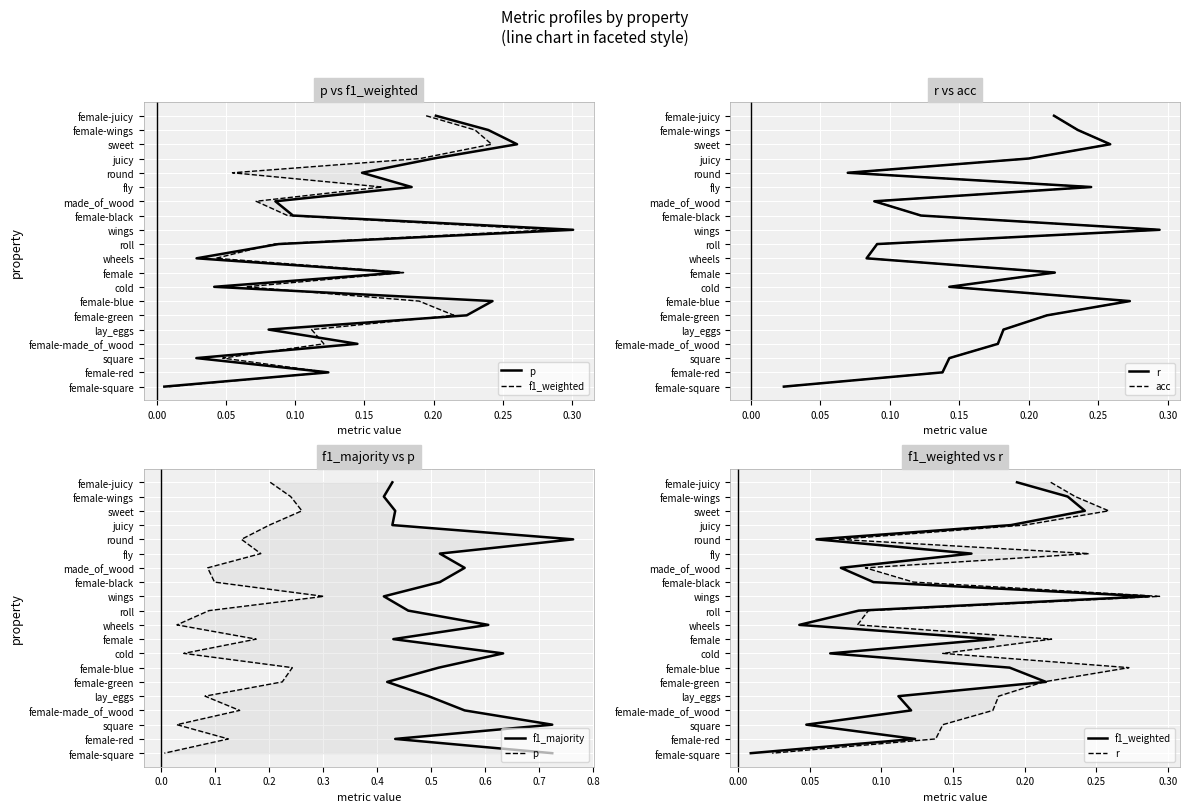

What is the difference between the second highest and second lowest values in the acc series?

17